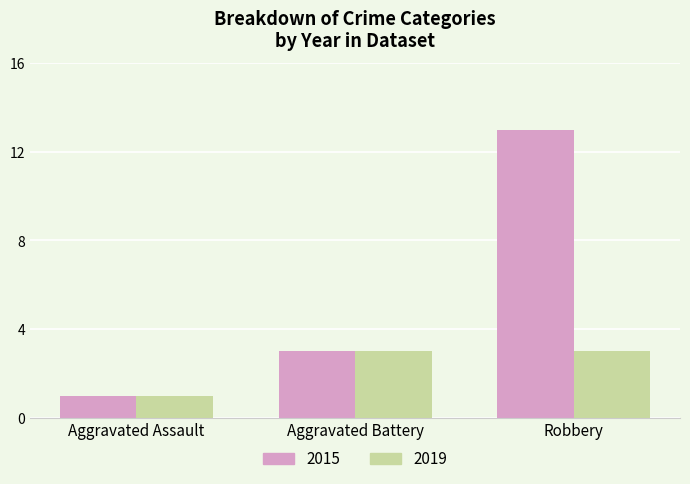

Is the value of 2015 at Robbery greater than the value of 2019 at Robbery?

Yes